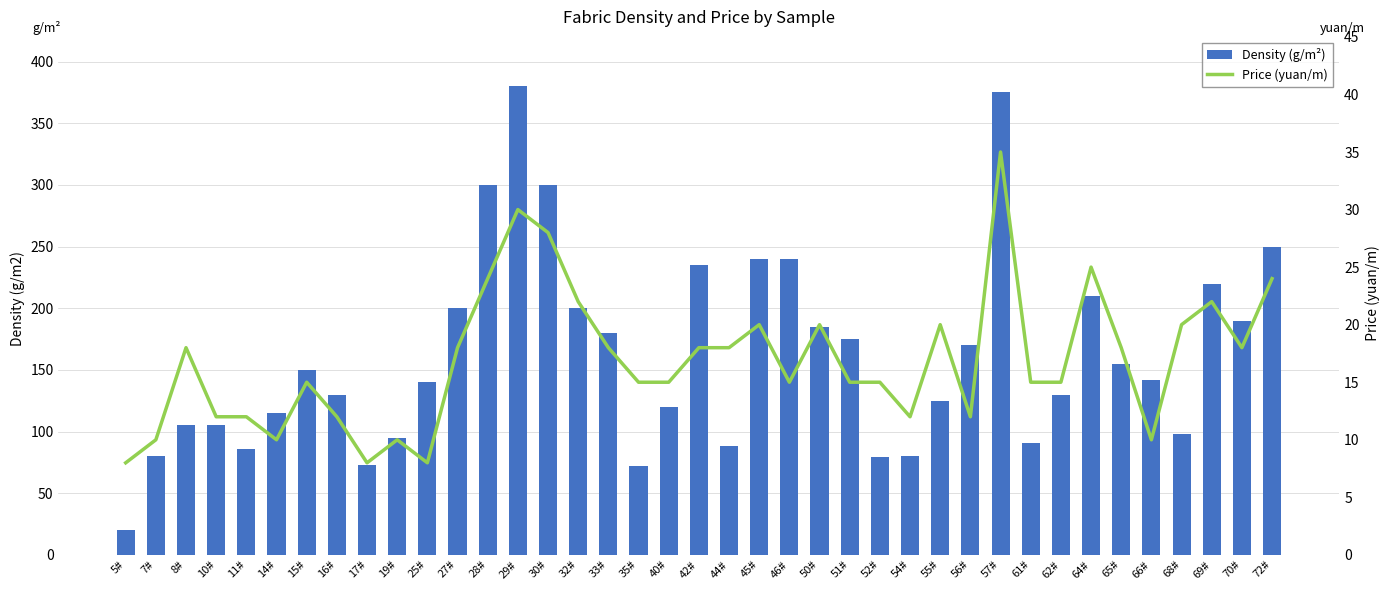

What is the difference between the second highest and minimum values in the Price (yuan/m) series?

22